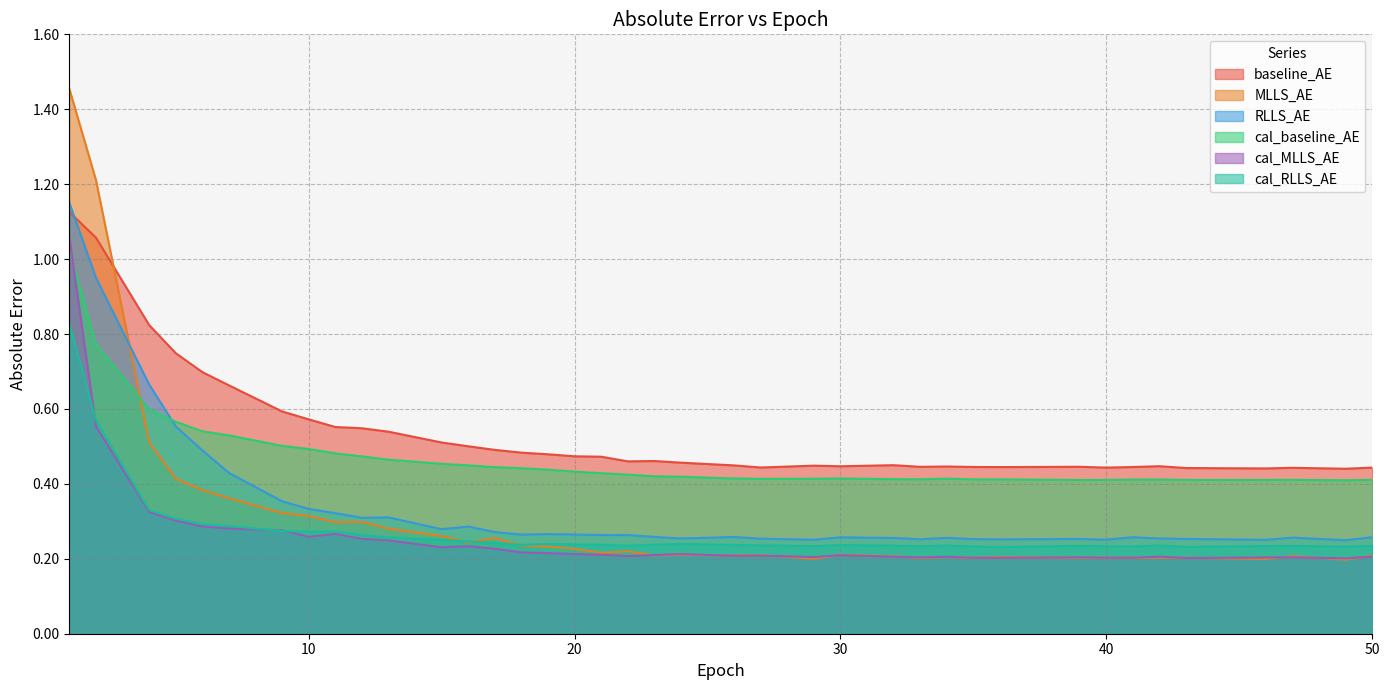

What is the sum of all baseline_AE values?

20.7